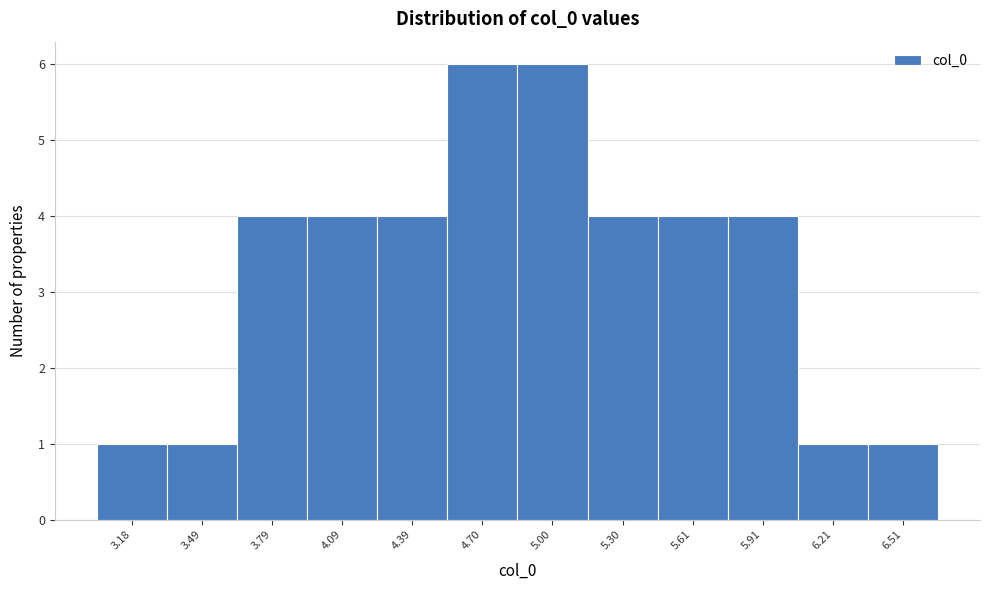

Reading left to right, list all the values displayed in this chart.

3.18=1	3.49=1	3.79=4	4.09=4	4.39=4	4.70=6	5.00=6	5.30=4	5.61=4	5.91=4	6.21=1	6.51=1